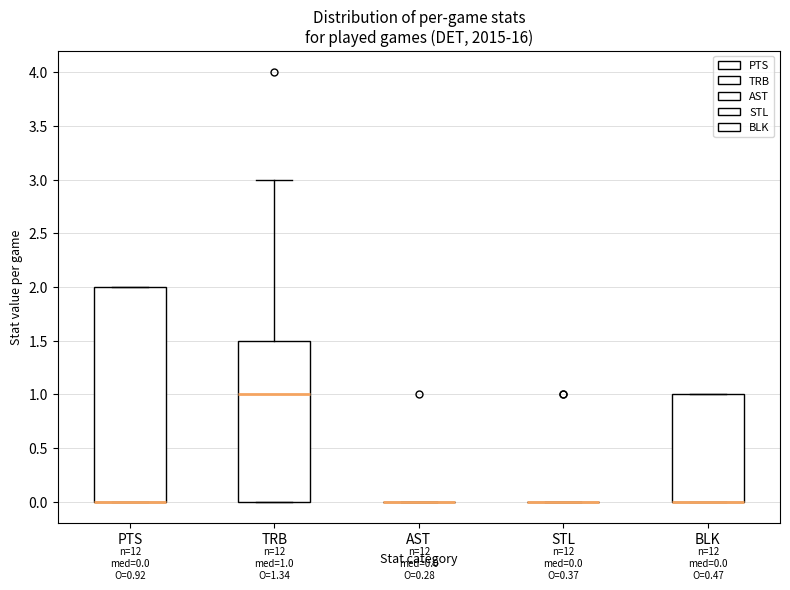

Comparing the boxes themselves (not the whiskers), which one is the tallest?

PTS